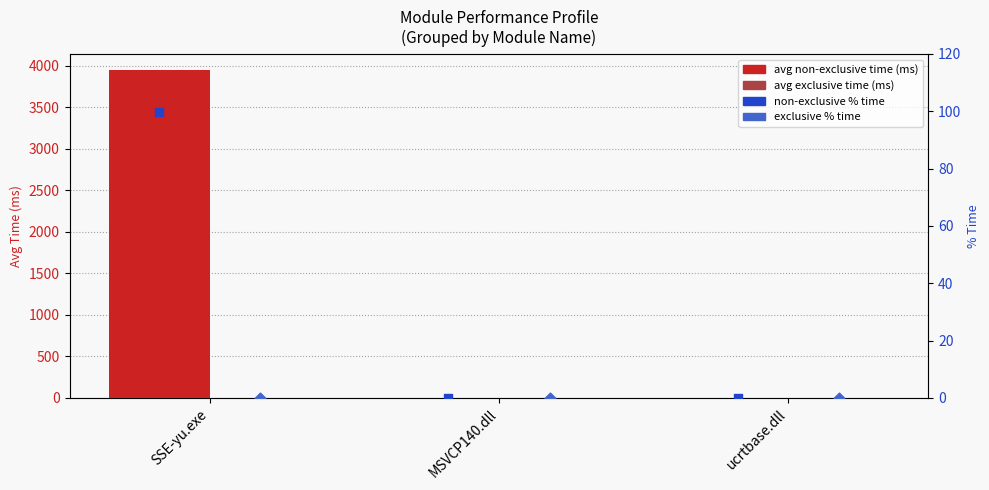

What are all the series names shown in the legend?

avg non-exclusive time (ms), avg exclusive time (ms), non-exclusive % time, exclusive % time